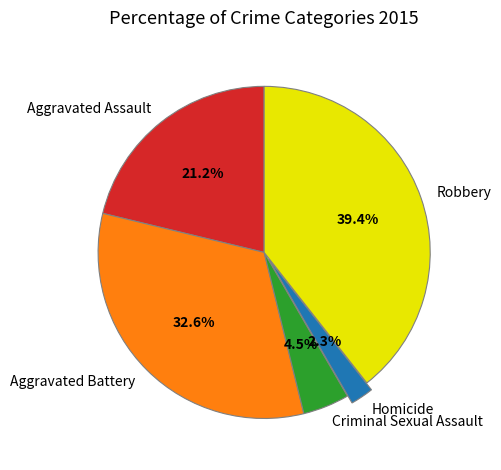

Which category has the biggest portion of the pie?

Robbery